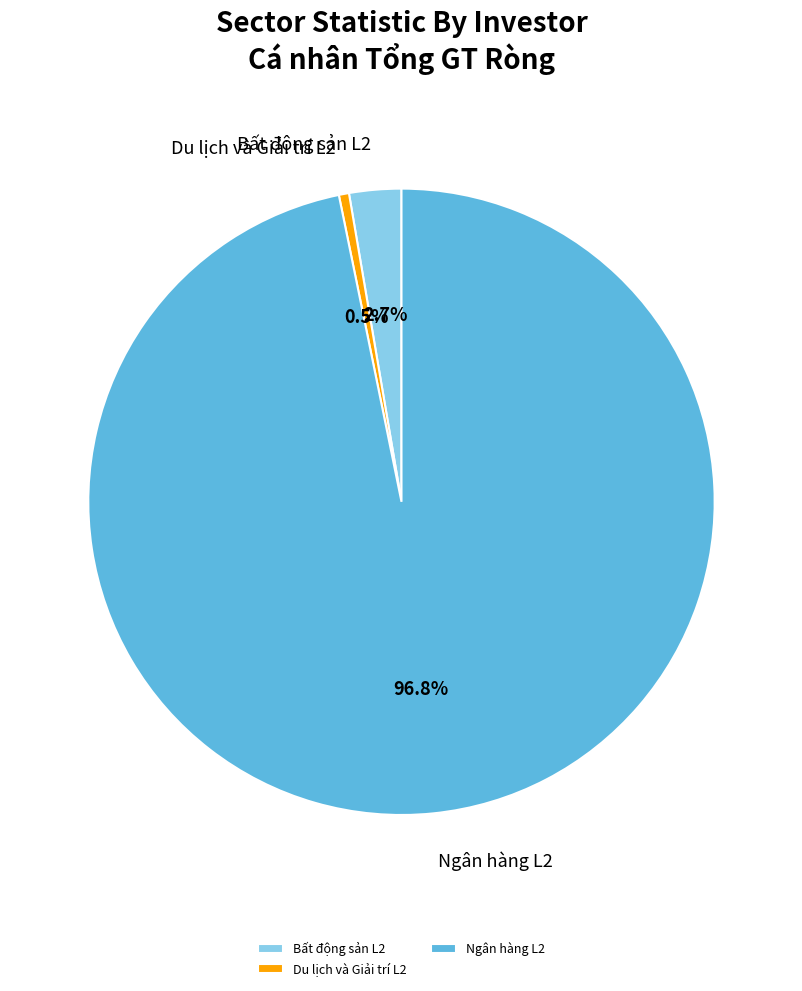

Which category has the biggest portion of the pie?

Ngân hàng L2